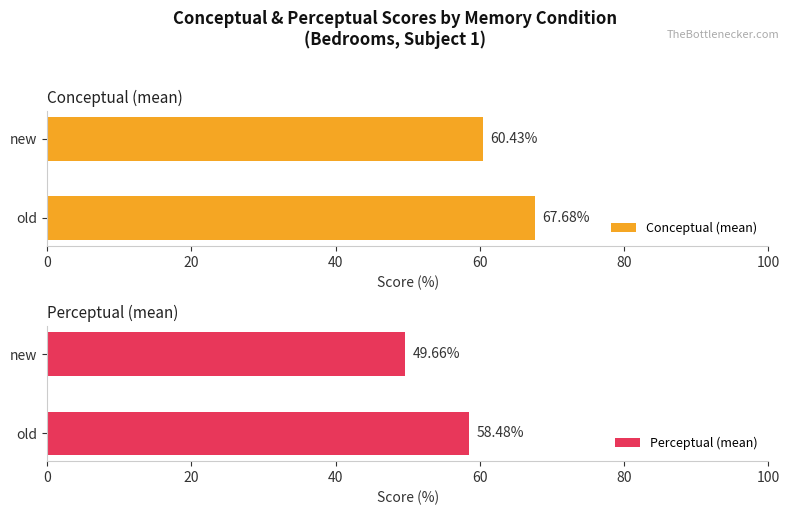

Where is Conceptual (mean) nearest to the value 64?

new